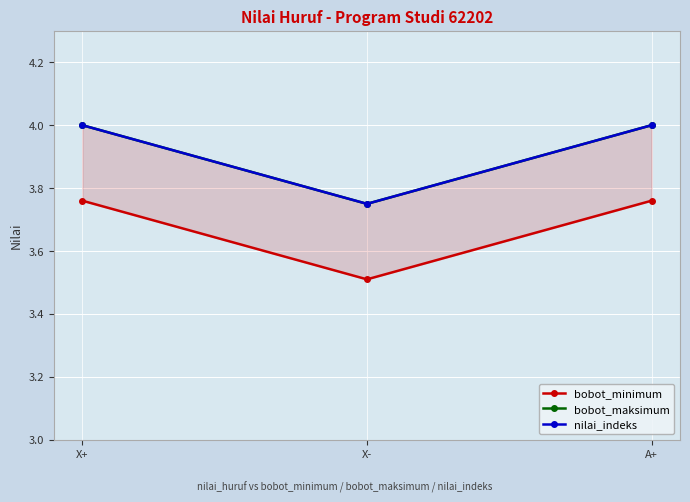

Reading left to right, extract all data points from this chart.

bobot_minimum: X+=3.8	X-=3.5	A+=3.8
bobot_maksimum: X+=4.0	X-=3.8	A+=4.0
nilai_indeks: X+=4.0	X-=3.8	A+=4.0